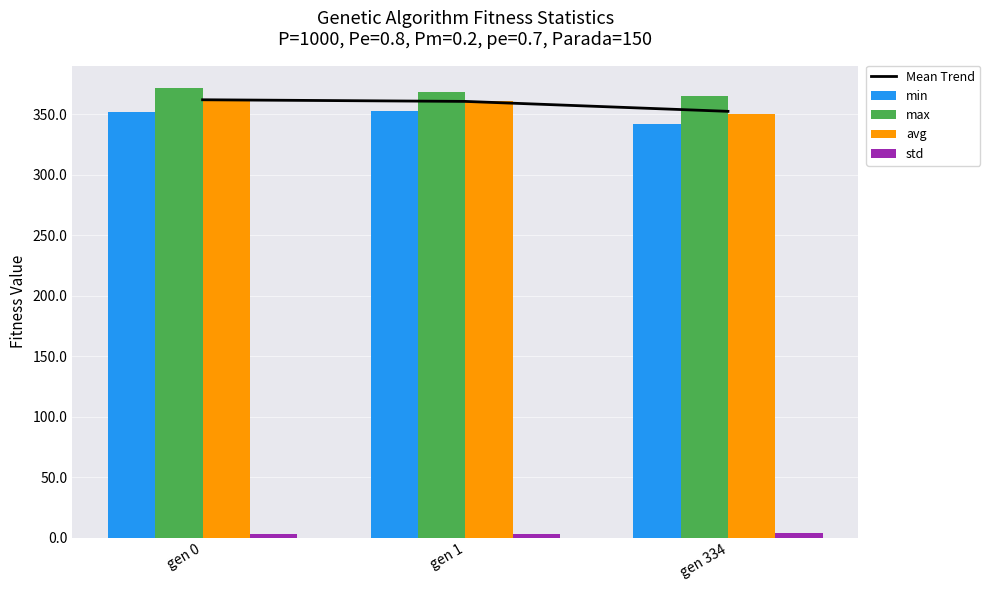

How many distinct data groups are displayed?

5